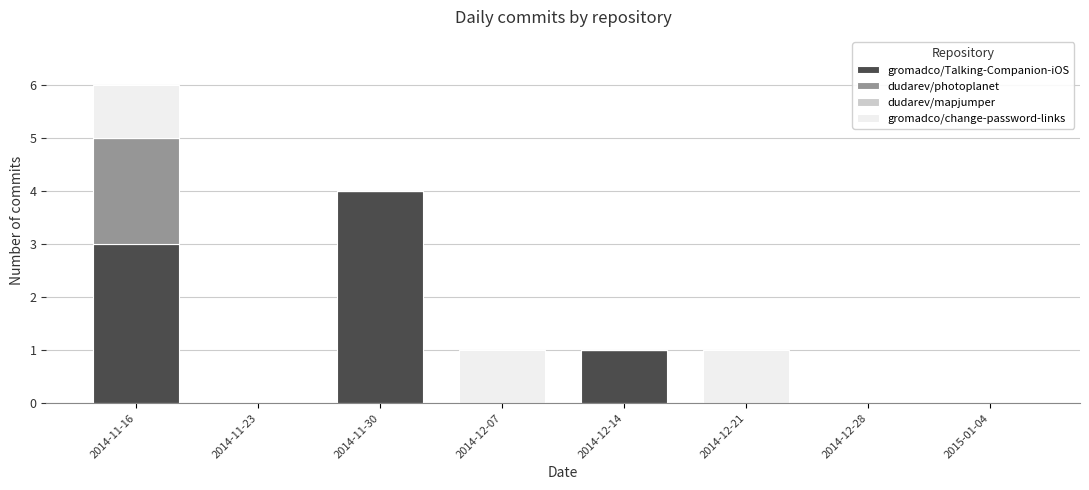

At which category is the sum across all series the highest?

2014-11-16